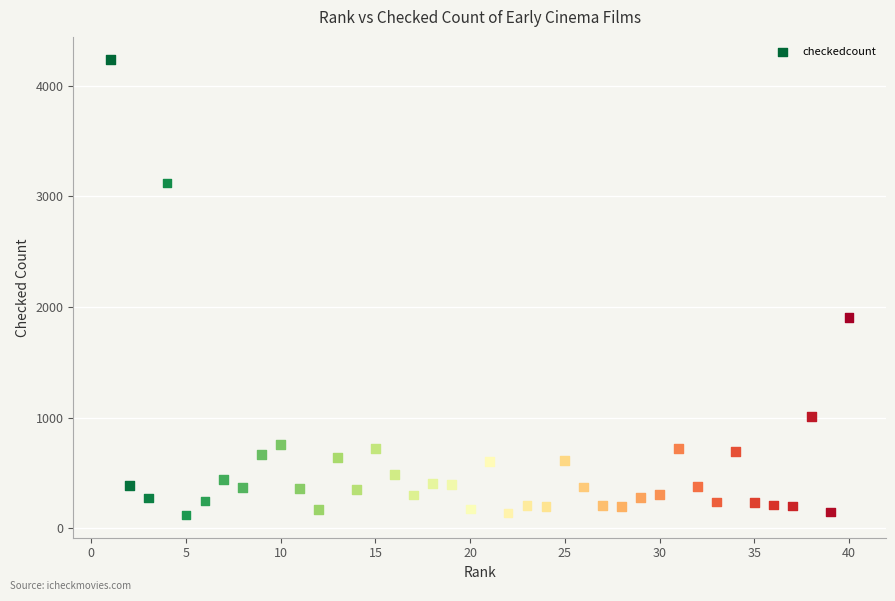

What Y value in the scatter plot is closest to 2177?

1901